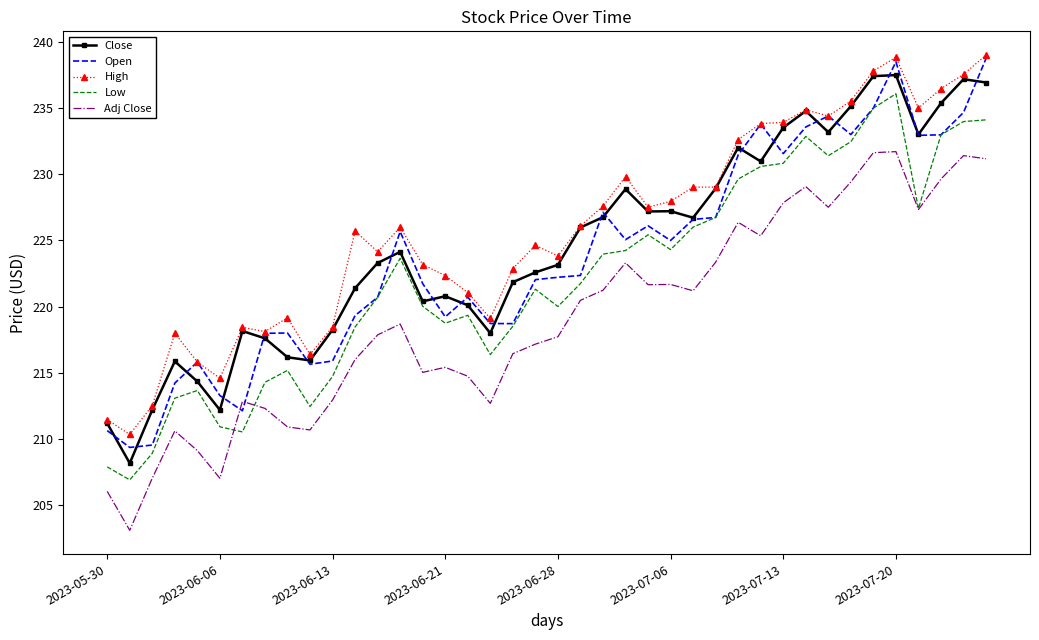

True or false: Adj Close and Close cross at least once.

False